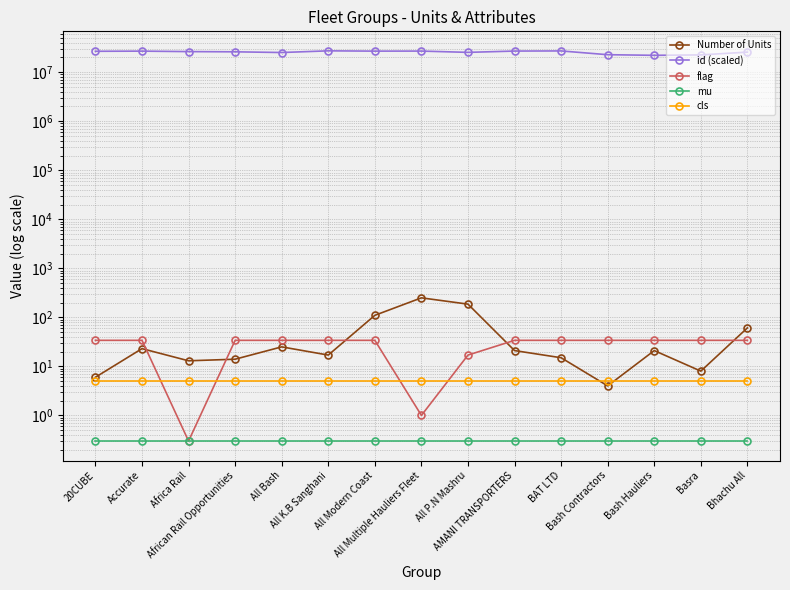

True or false: cls and id (scaled) cross at least once.

False